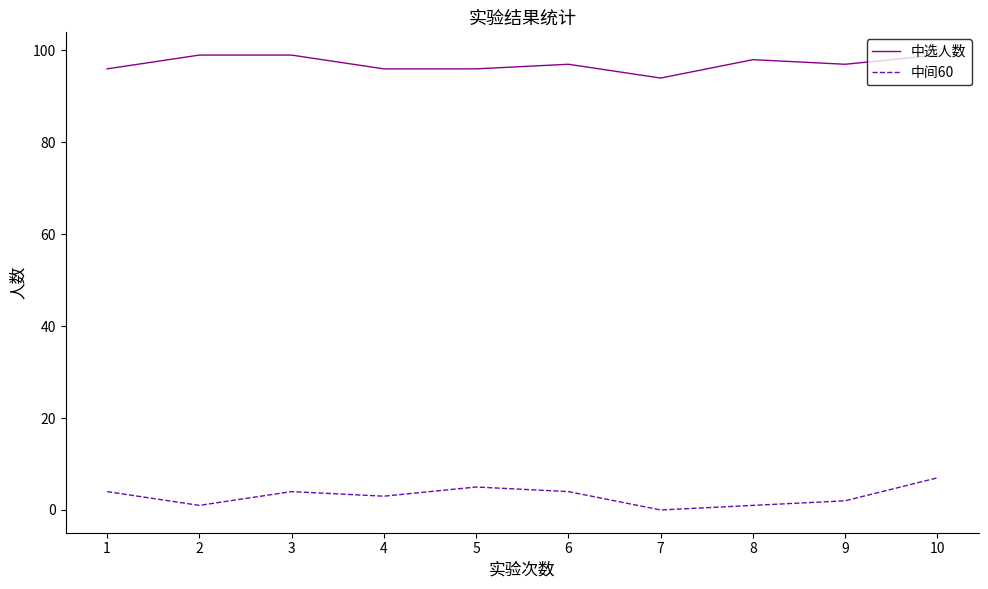

Reading left to right, what are all the values shown in this chart?

中选人数: 96	99	99	96	96	97	94	98	97	99
中间60: 4	1	4	3	5	4	0	1	2	7